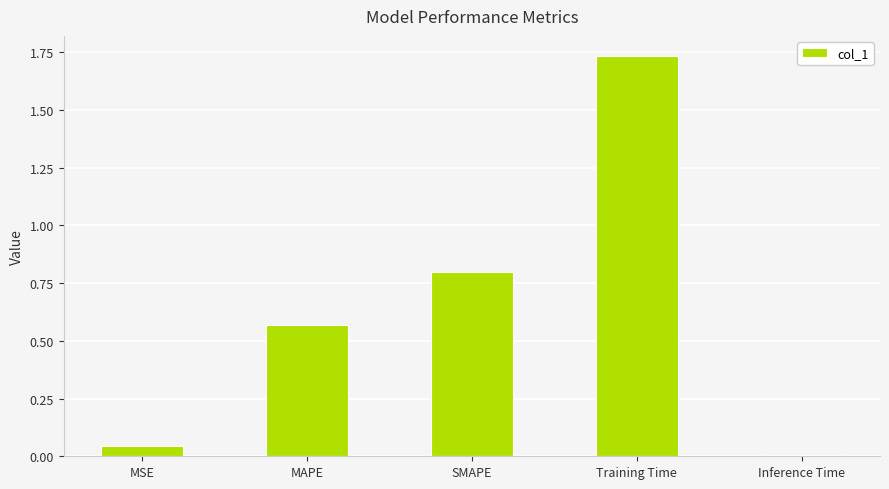

What position from the right is MAPE?

4